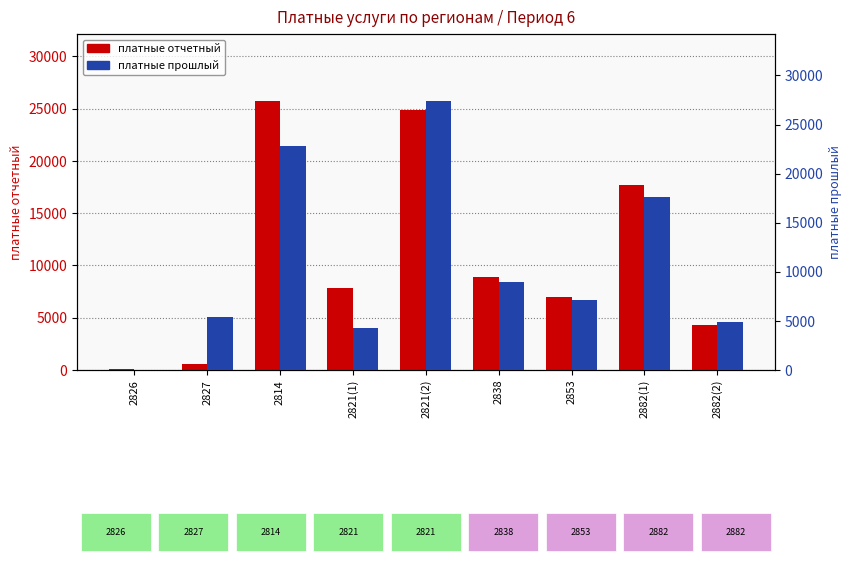

How many data points in платные прошлый are above 7083?

4